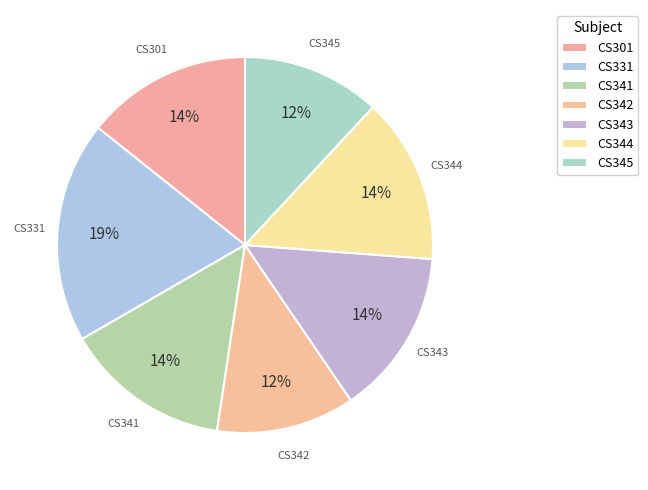

The CS342 slice represents 21% of the pie. True or false?

False